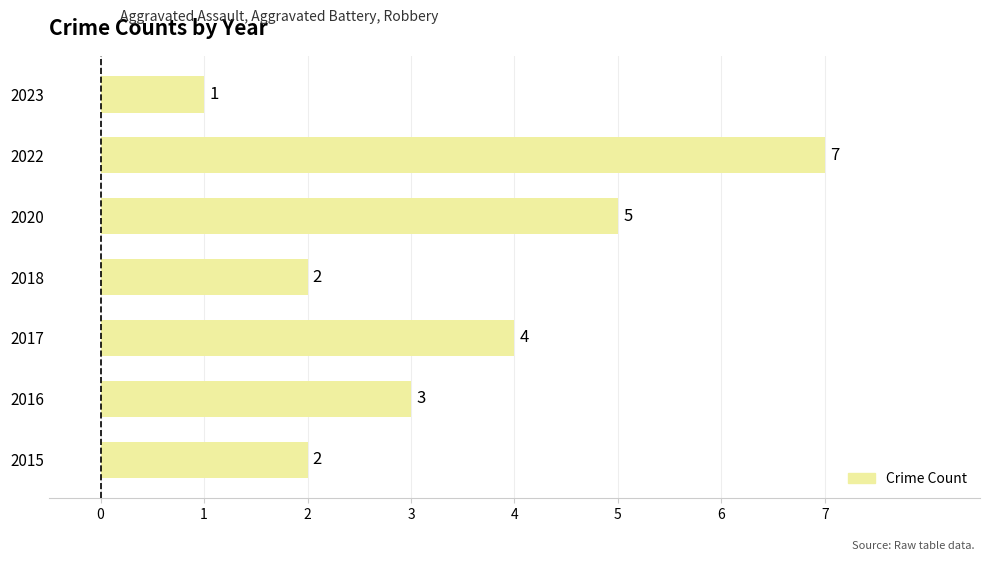

Reading bottom to top, extract all data points from this chart.

2	3	4	2	5	7	1